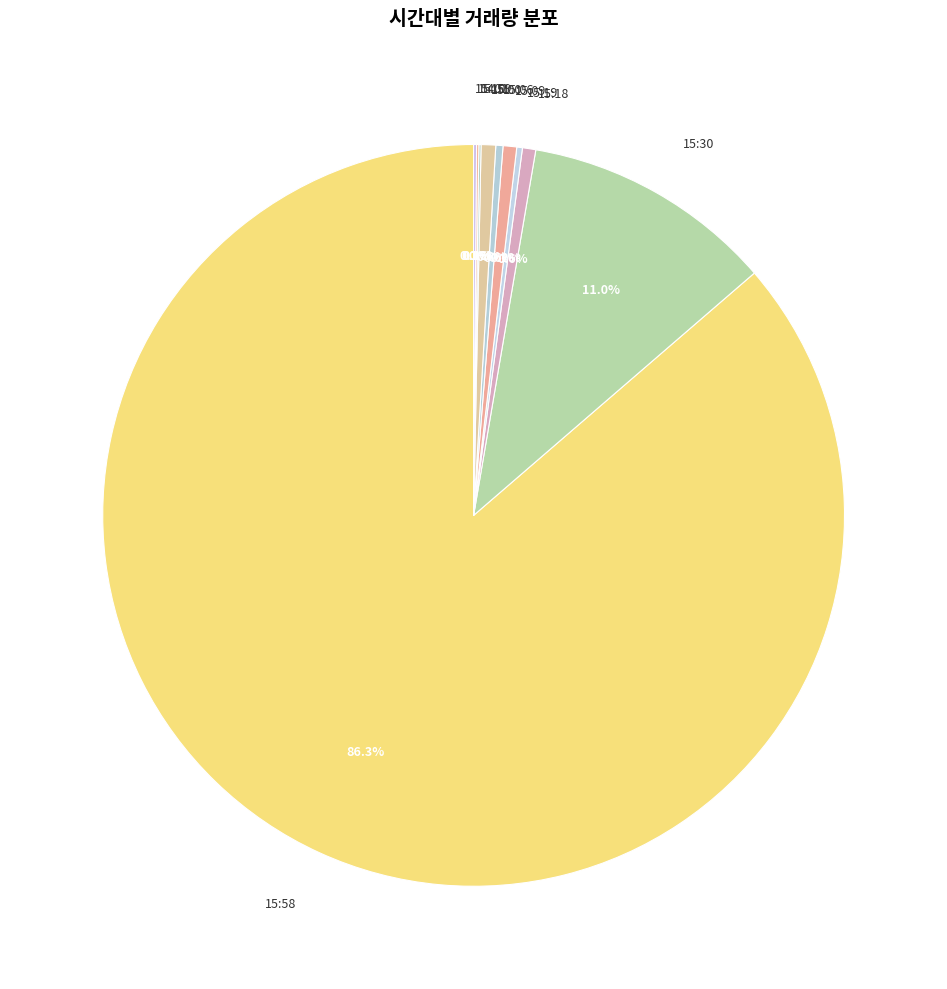

Which slice is the largest?

15:58